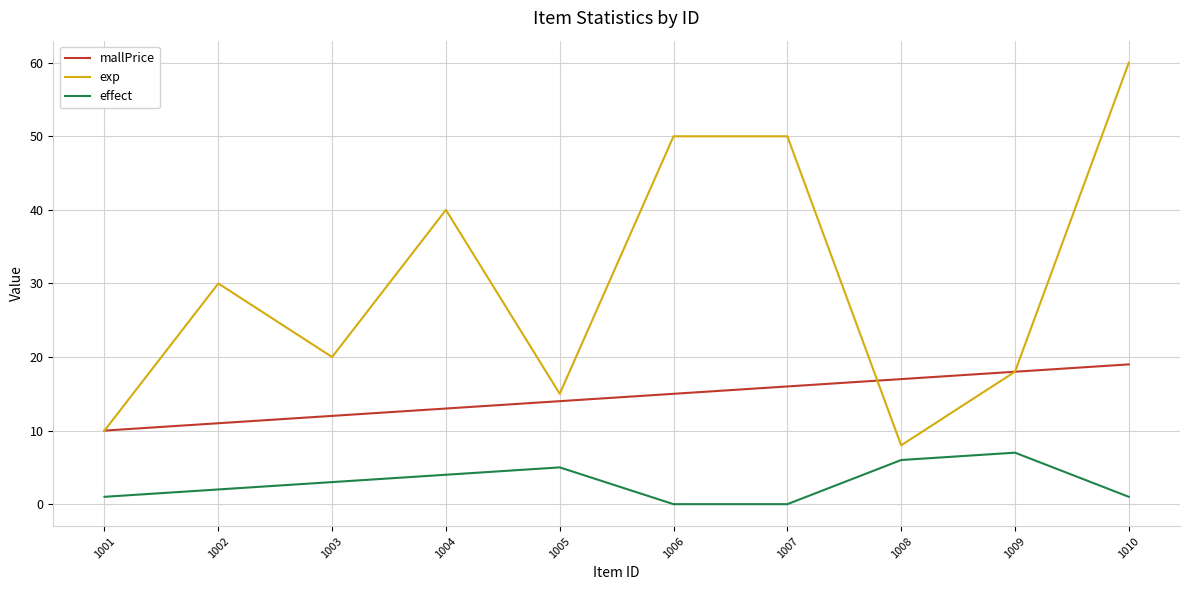

How many lines are shown in the chart?

3